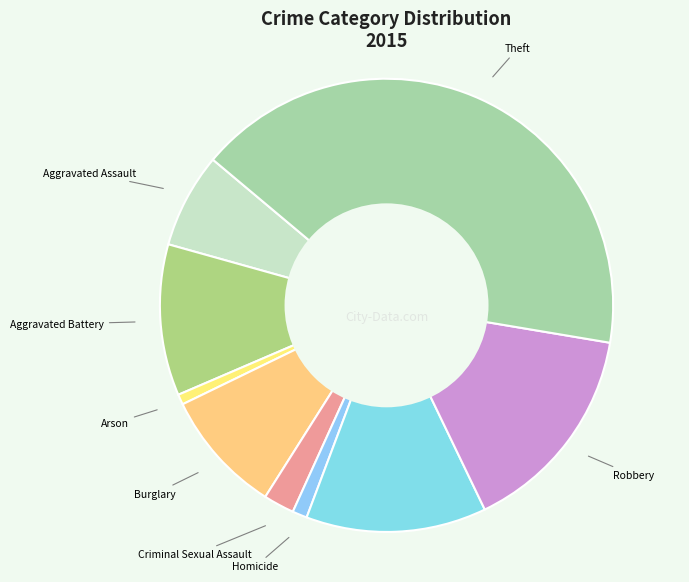

Which category has the biggest portion of the pie?

Theft